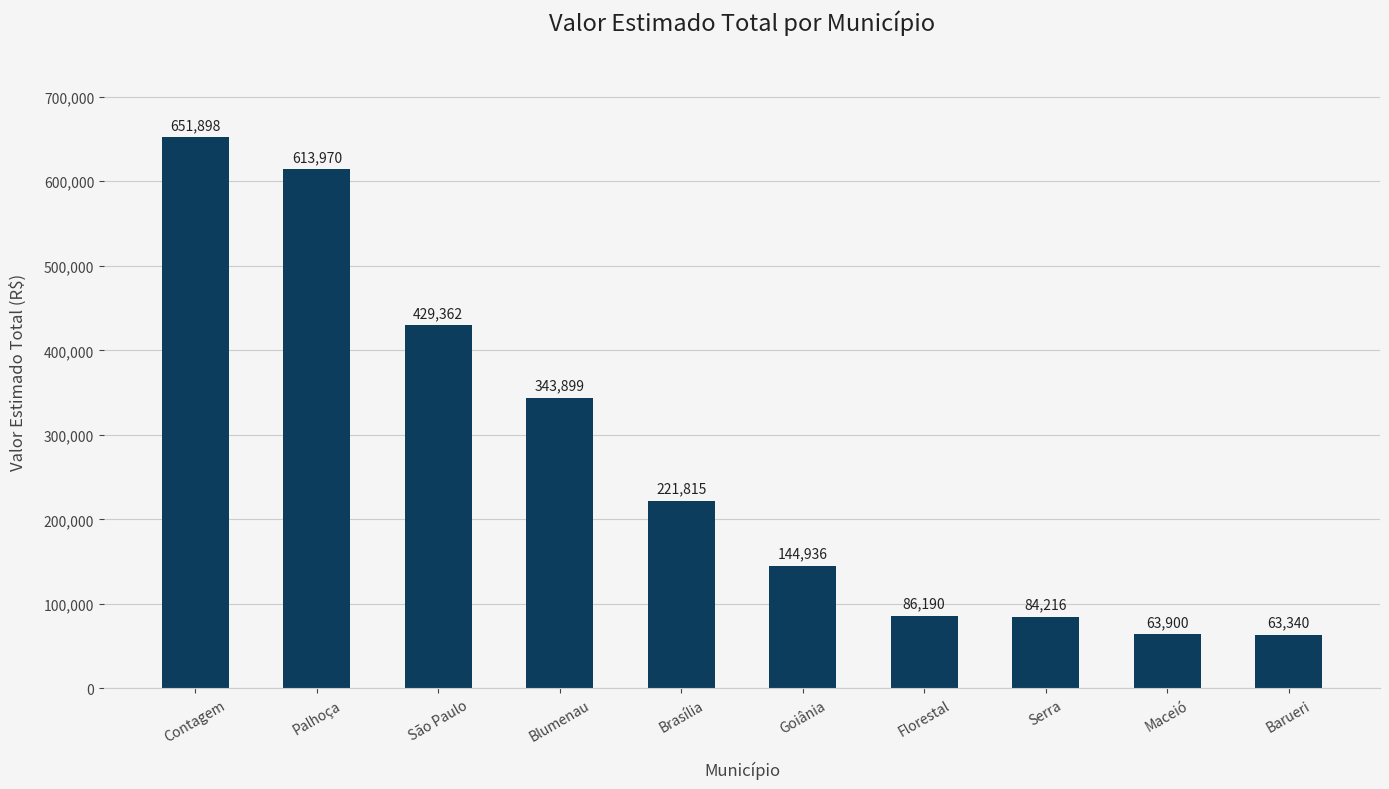

What position from the left is Florestal?

7